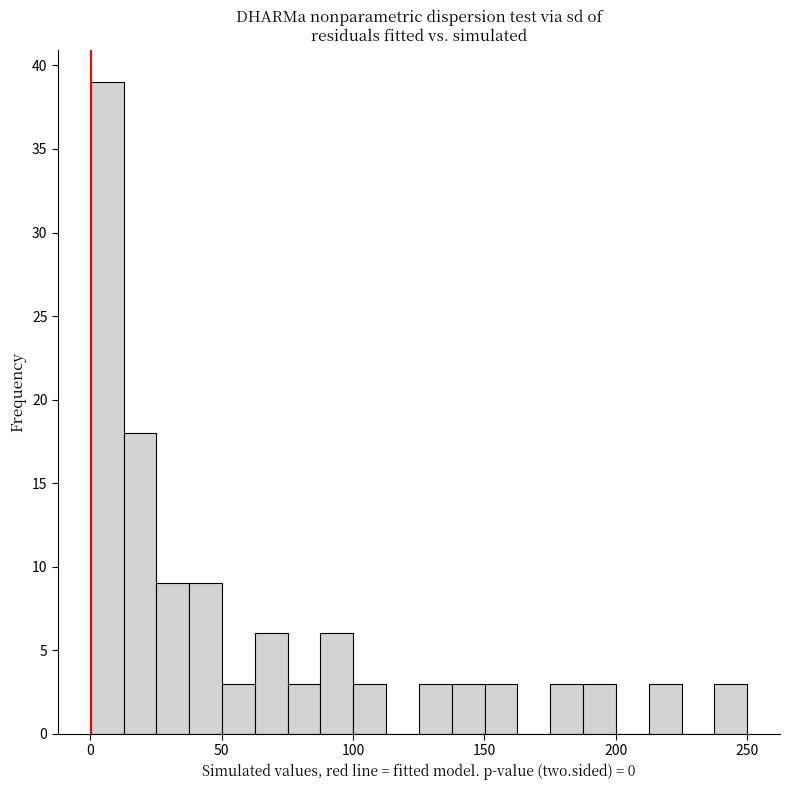

Around what value on the x-axis is the tallest bar? Give the approximate position of its centre, as read against the axis.

5